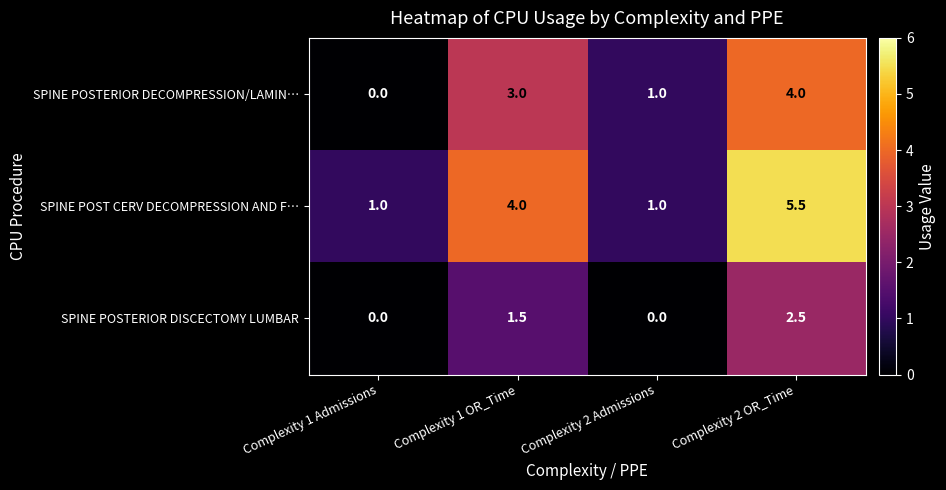

At Complexity 2 OR_Time, list the series in order from largest to smallest.

SPINE POST CERV DECOMPRESSION AND F…, SPINE POSTERIOR DECOMPRESSION/LAMIN…, SPINE POSTERIOR DISCECTOMY LUMBAR